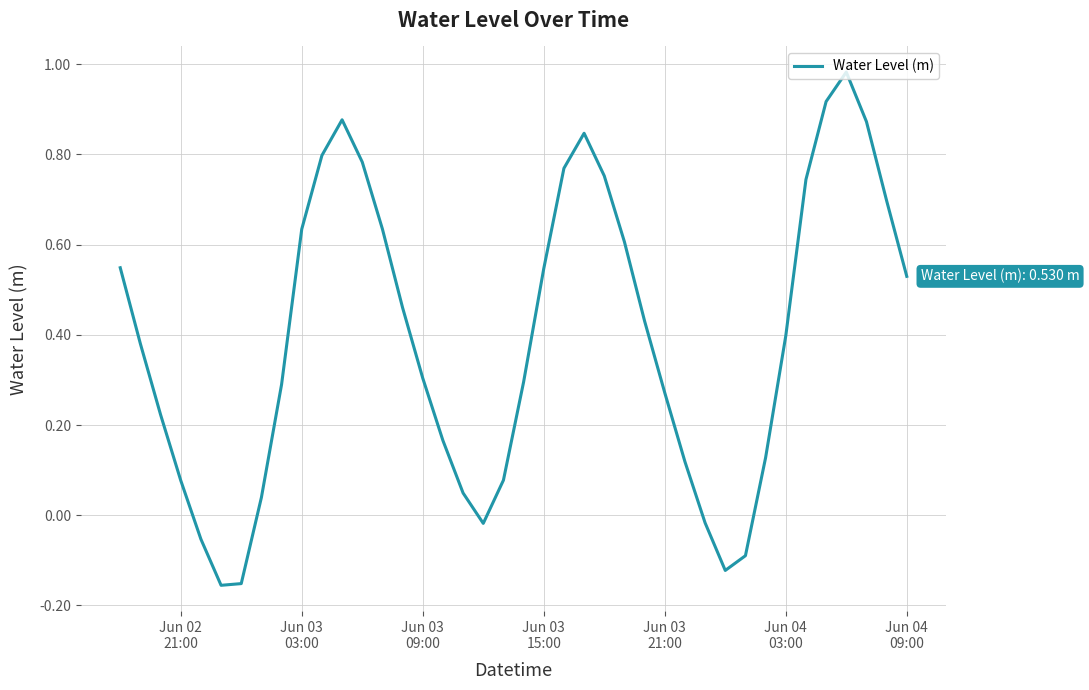

How many lines are shown in the chart?

1